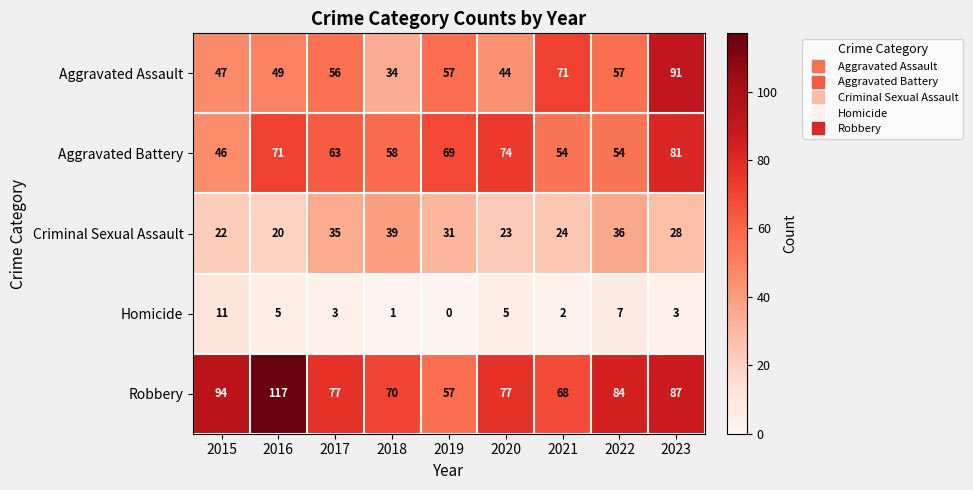

What is the difference between the maximum and second lowest values in the Aggravated Assault series?

47